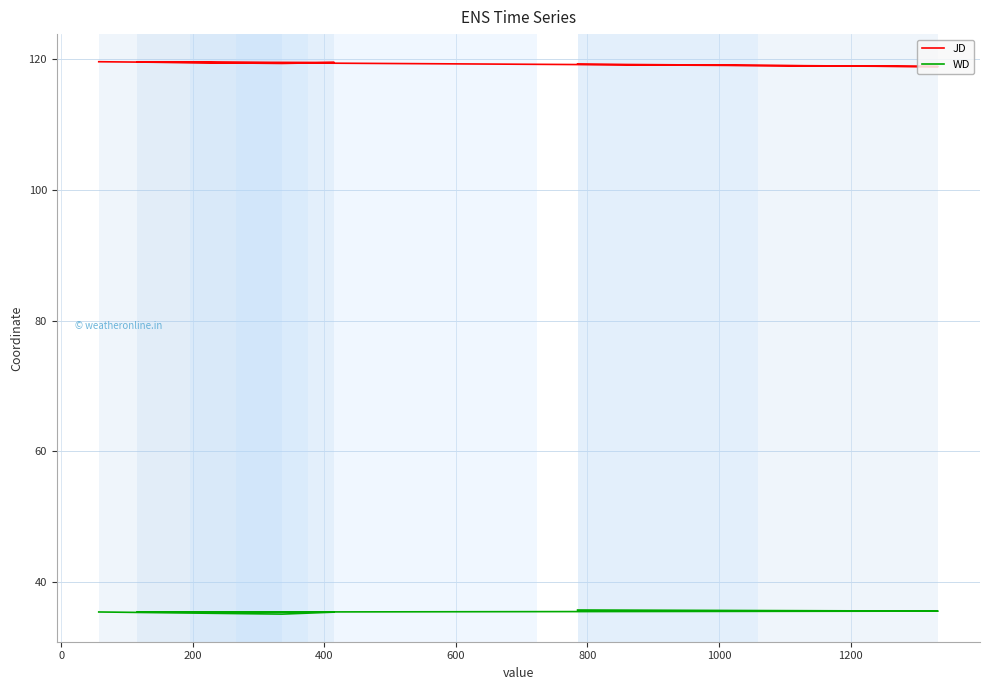

Reading left to right, transcribe all the data shown in this chart.

JD: 119.6	119.3	119.5	119.5	118.8	119.2
WD: 35.5	35.1	35.4	35.4	35.6	35.8